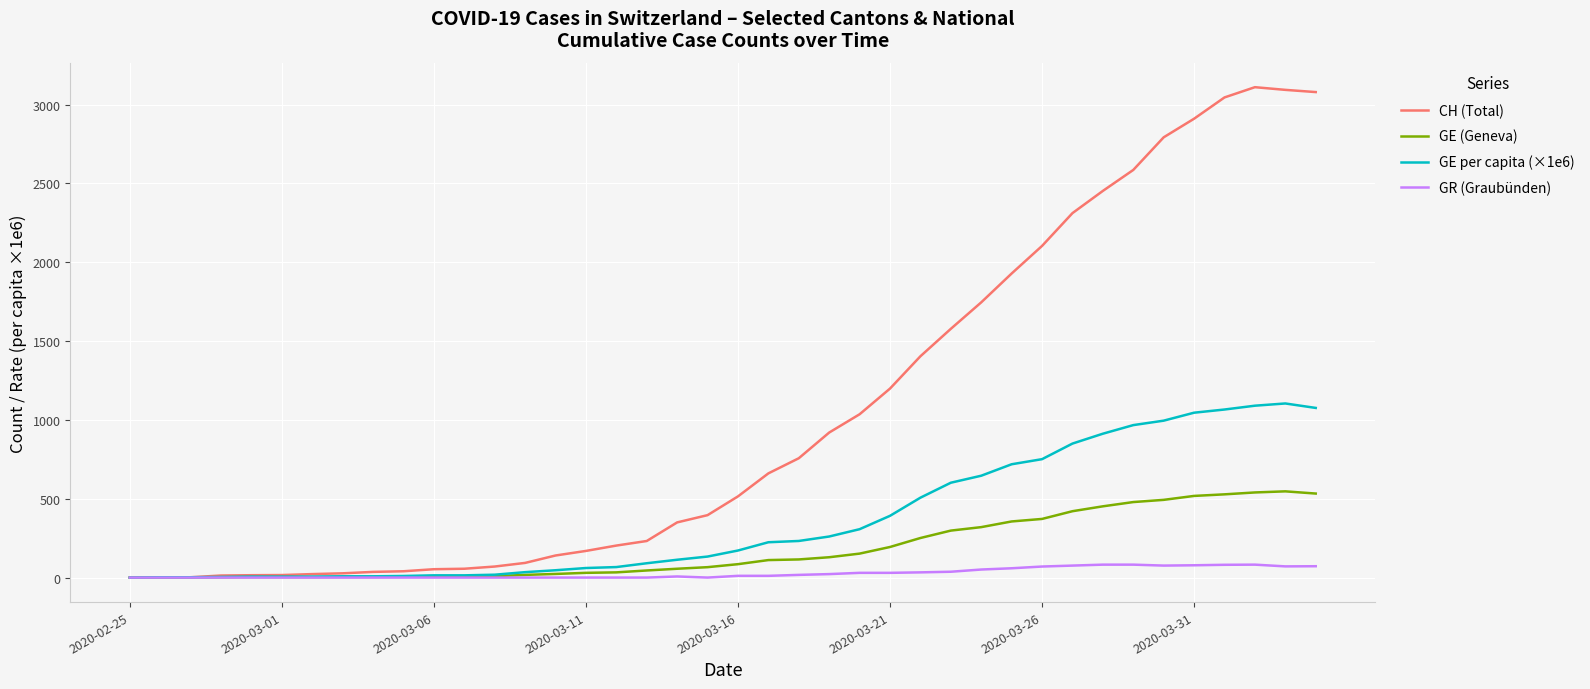

At how many categories does at least one series exceed 2188?

9